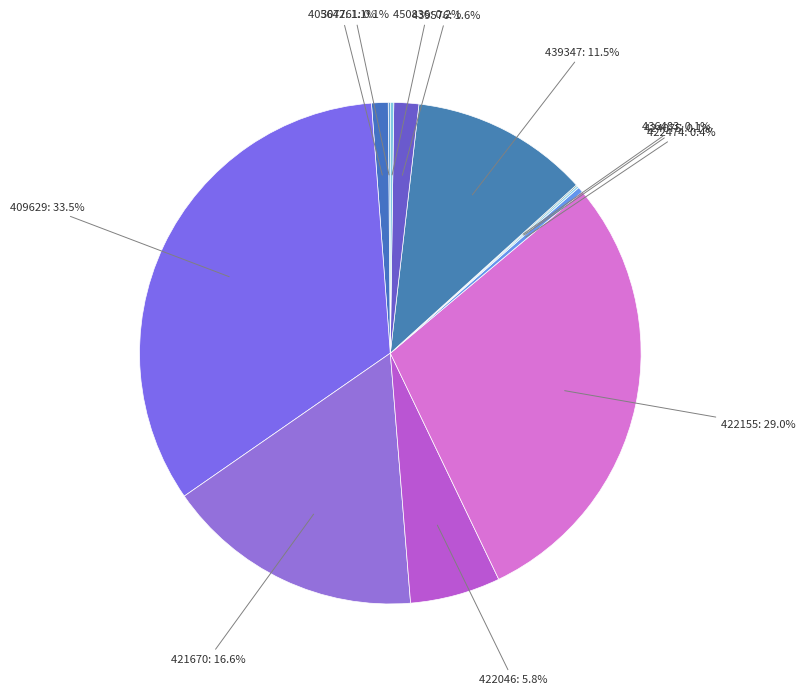

Between 422474 and 421670, which is larger?

421670